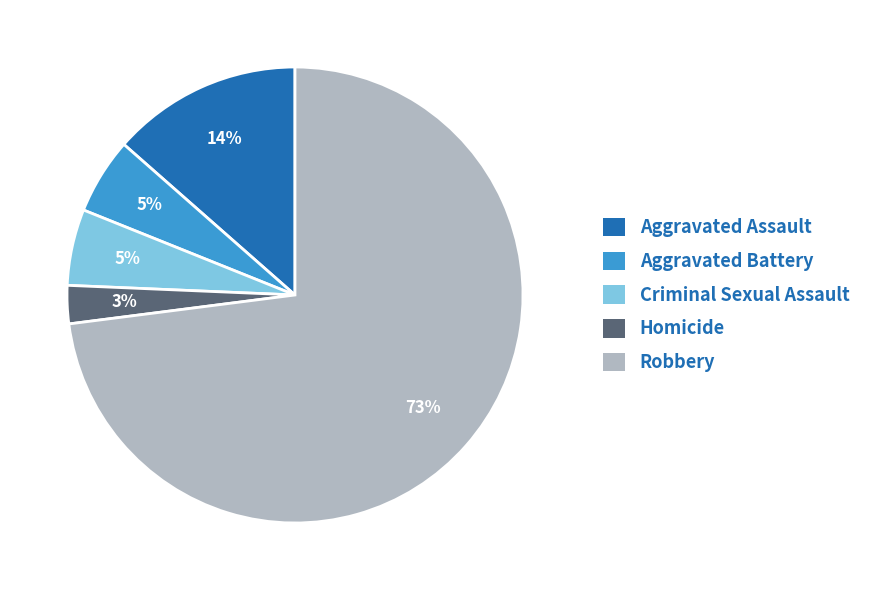

Which has a higher value, Criminal Sexual Assault or Robbery?

Robbery